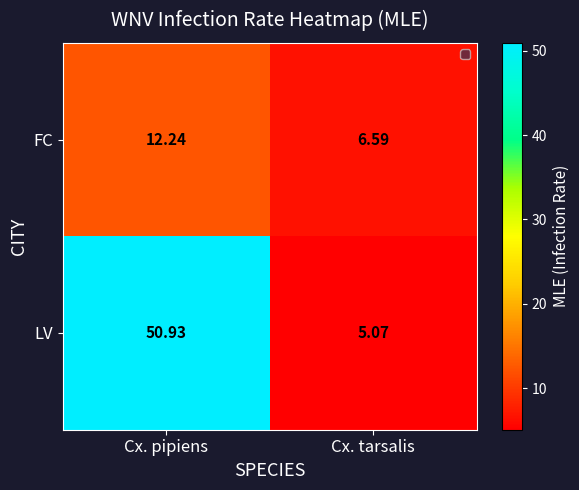

Rank the series by their maximum value, from highest to lowest.

LV, FC